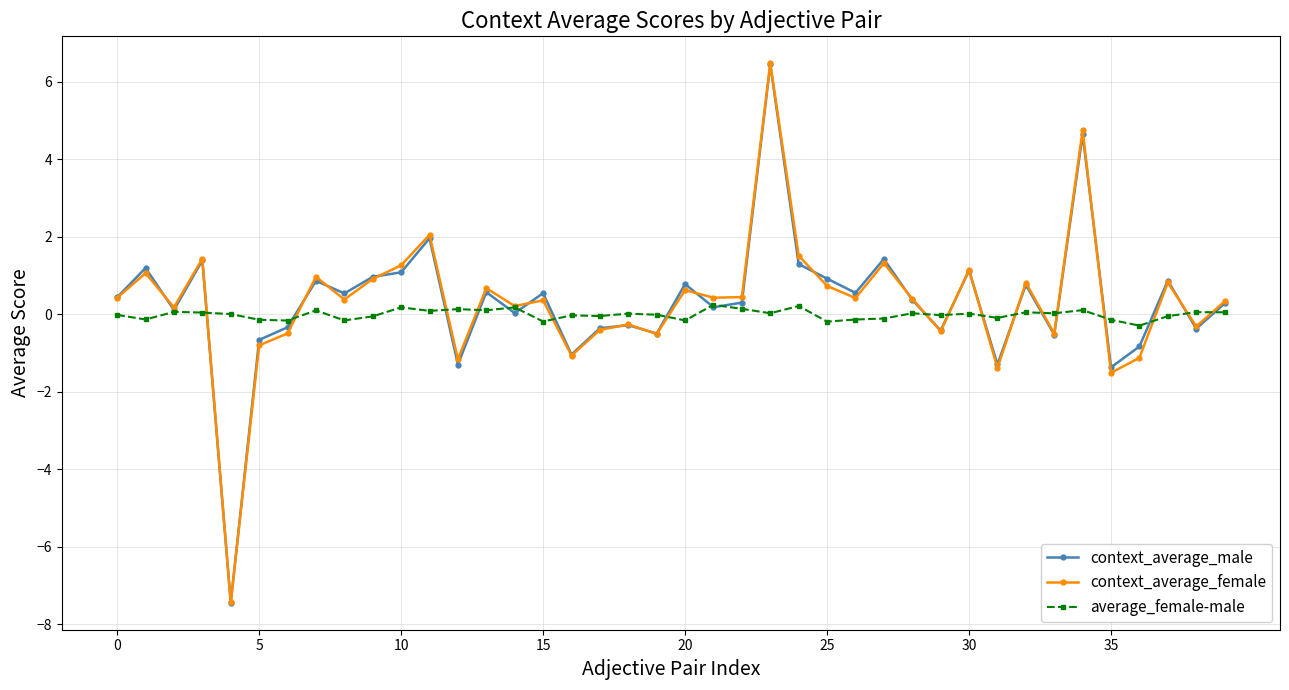

What is the difference between the second highest and second lowest values in the context_average_female series?

6.3